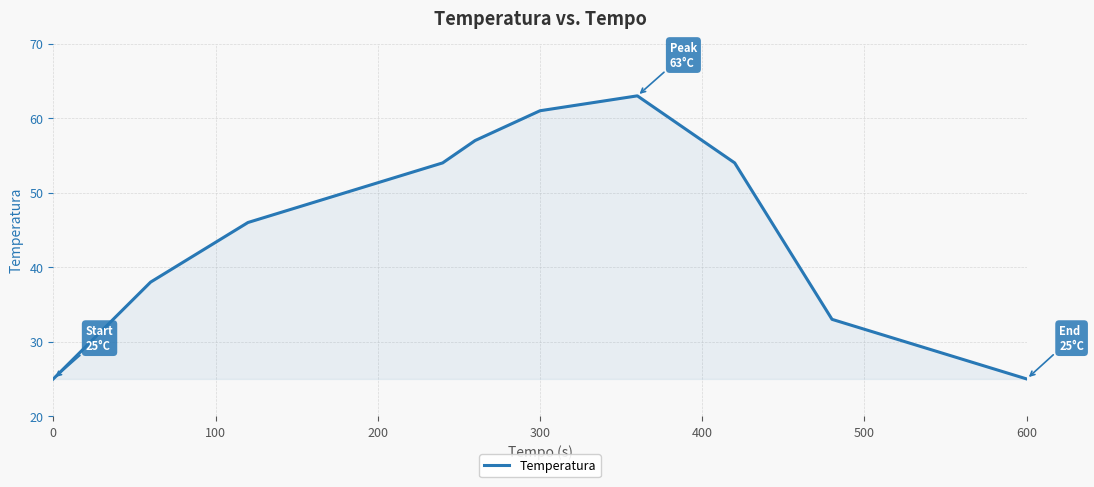

Reading left to right, extract all data points from this chart.

25	38	46	54	57	61	63	54	33	25